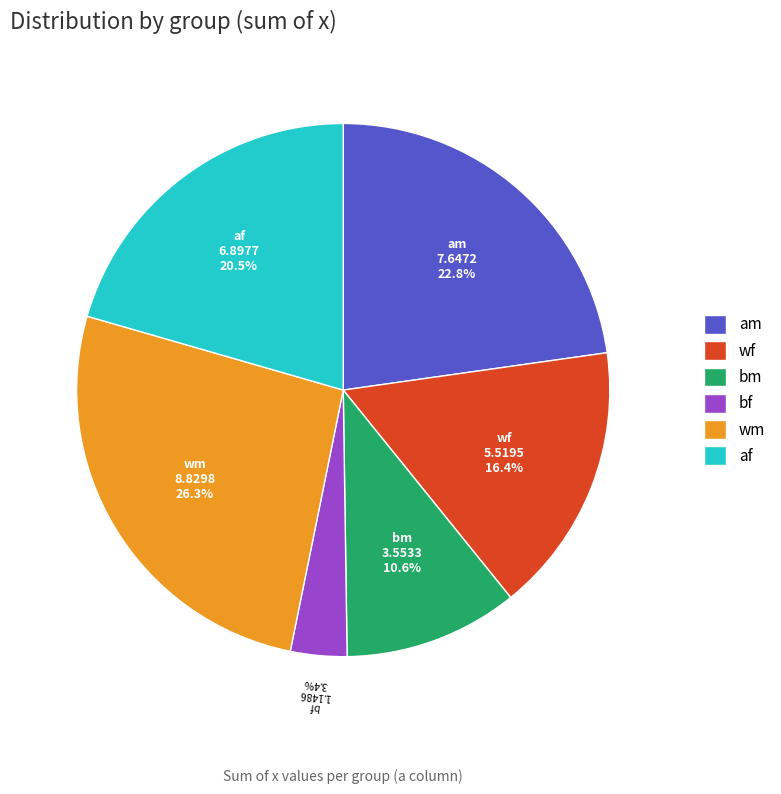

Count the number of slices in the pie.

6